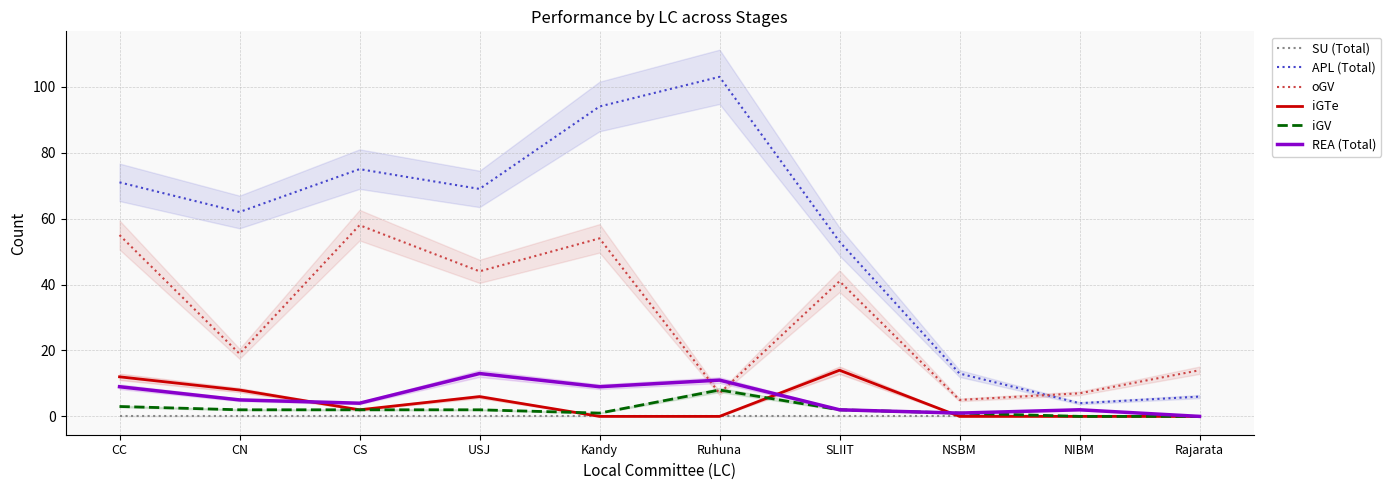

What is the sum of all REA (Total) values?

56